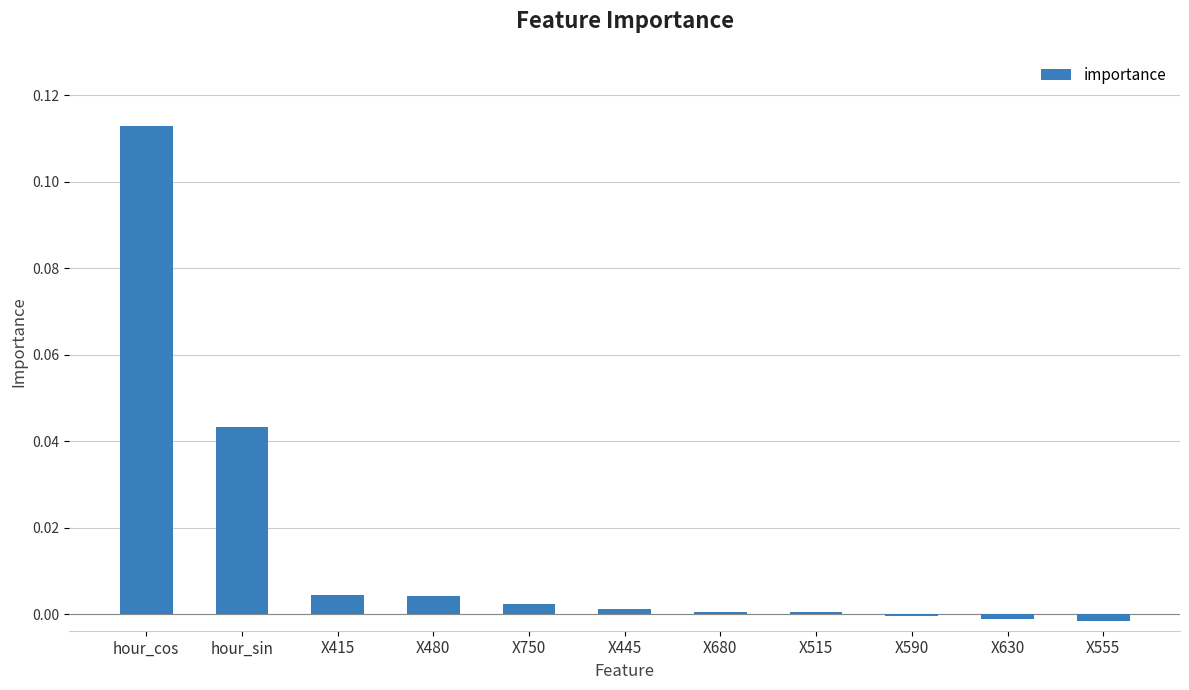

Between hour_sin and X680, which is larger?

hour_sin